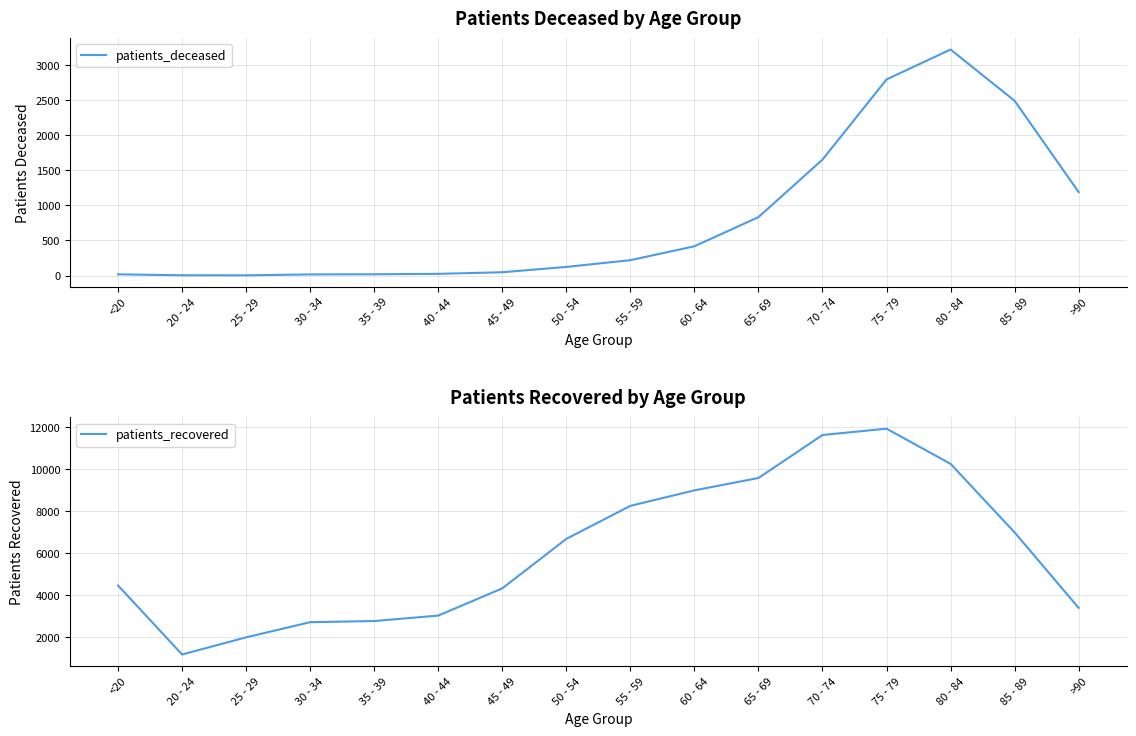

List the labels in order of patients_recovered value, smallest first.

20 - 24, 25 - 29, 30 - 34, 35 - 39, 40 - 44, >90, 45 - 49, <20, 50 - 54, 85 - 89, 55 - 59, 60 - 64, 65 - 69, 80 - 84, 70 - 74, 75 - 79